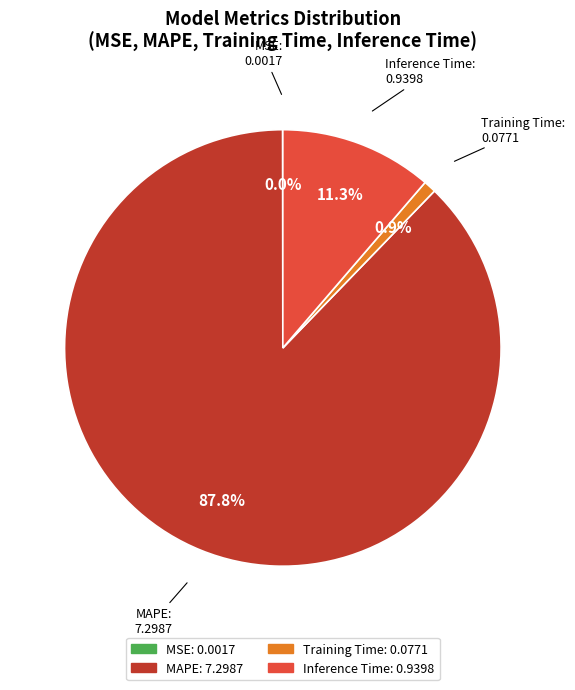

Which category has the biggest portion of the pie?

MAPE